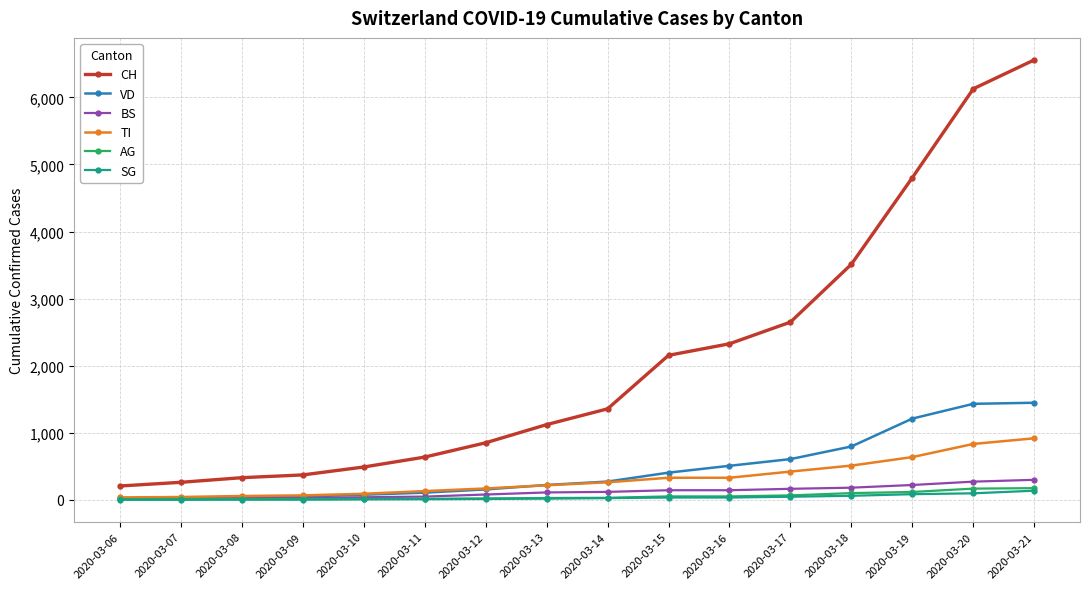

What is the total value across all series at 2020-03-20?

8932